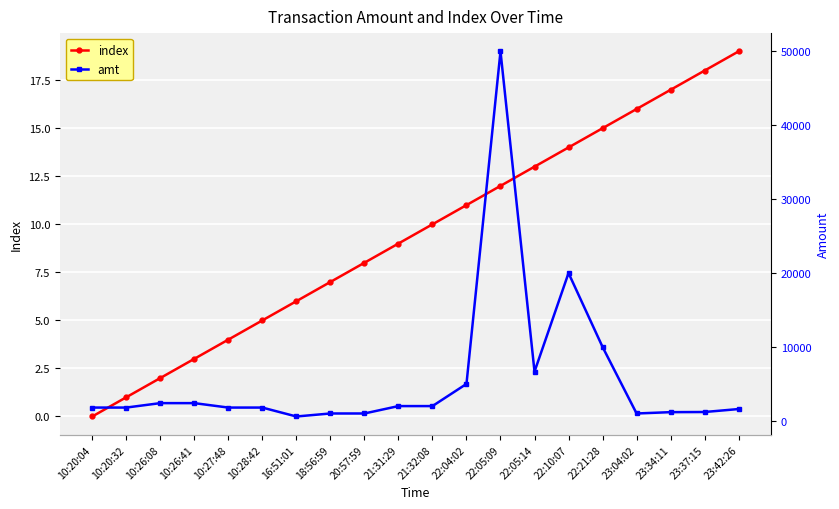

What is the difference between the maximum and minimum values in the amt series?

49408